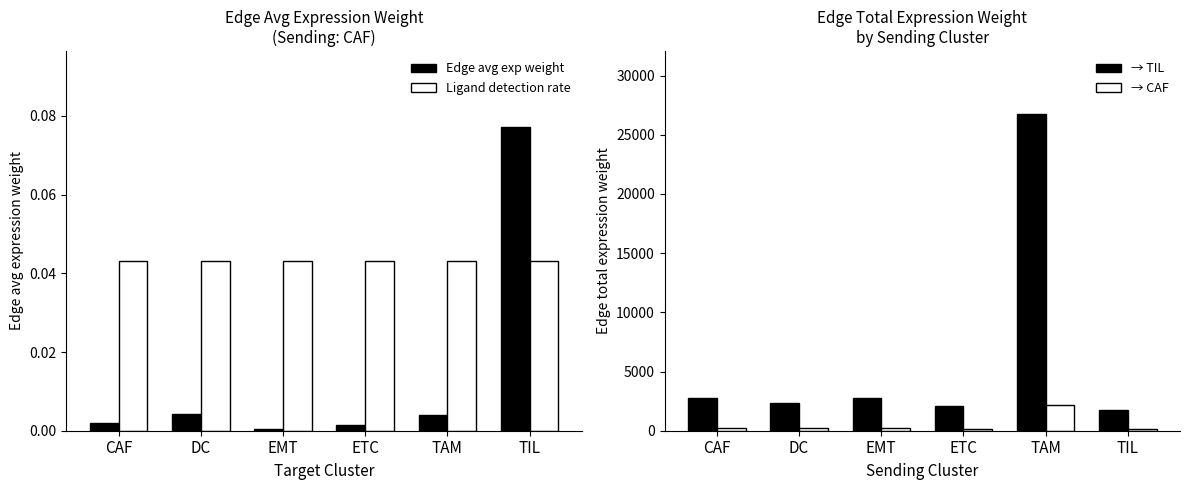

What is the sum of all → TIL values?

38399.0